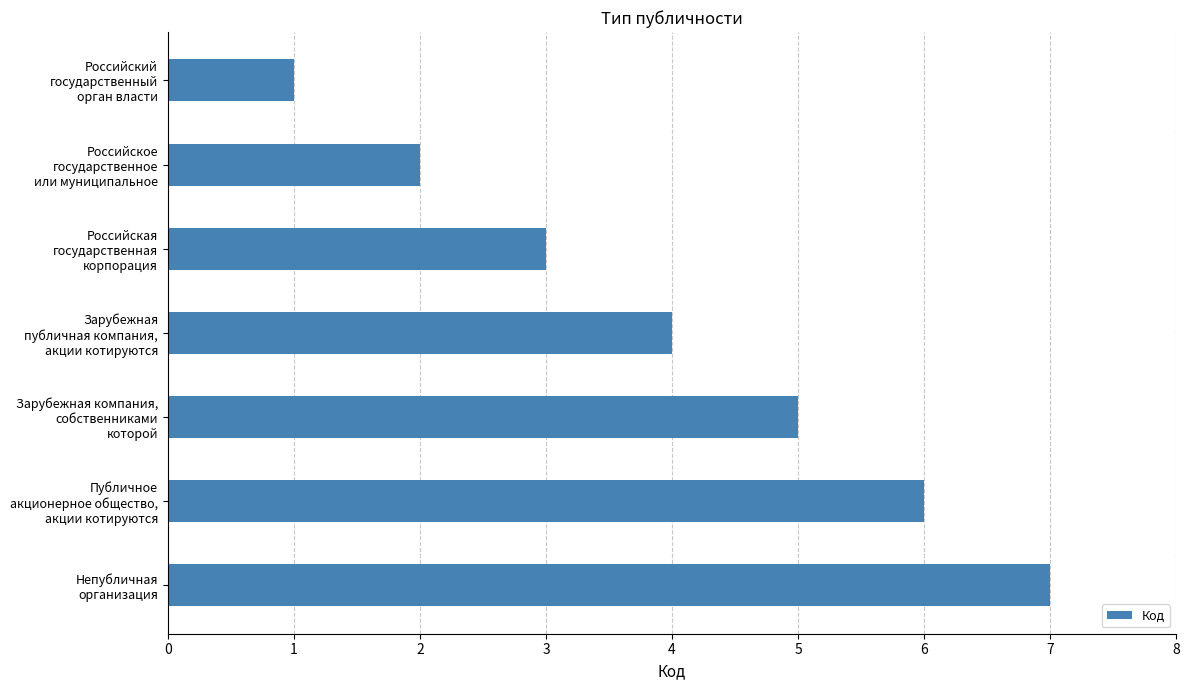

What is the maximum value shown in the chart?

7